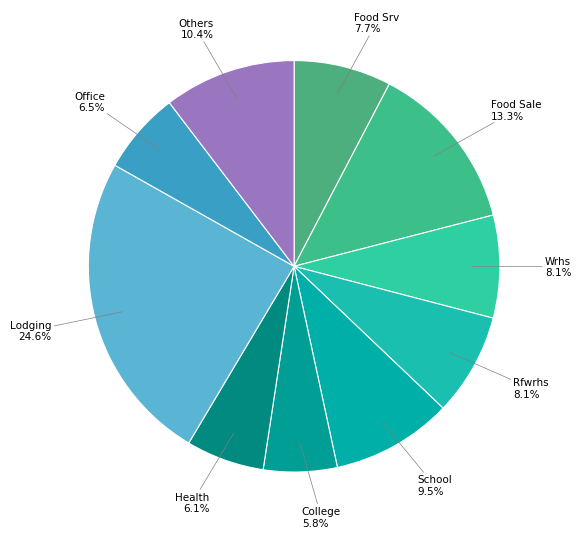

Which category has the biggest portion of the pie?

Lodging